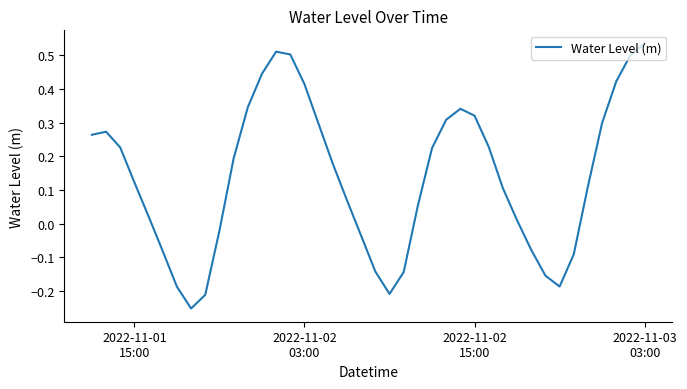

What is the difference between the maximum and minimum values?

0.8